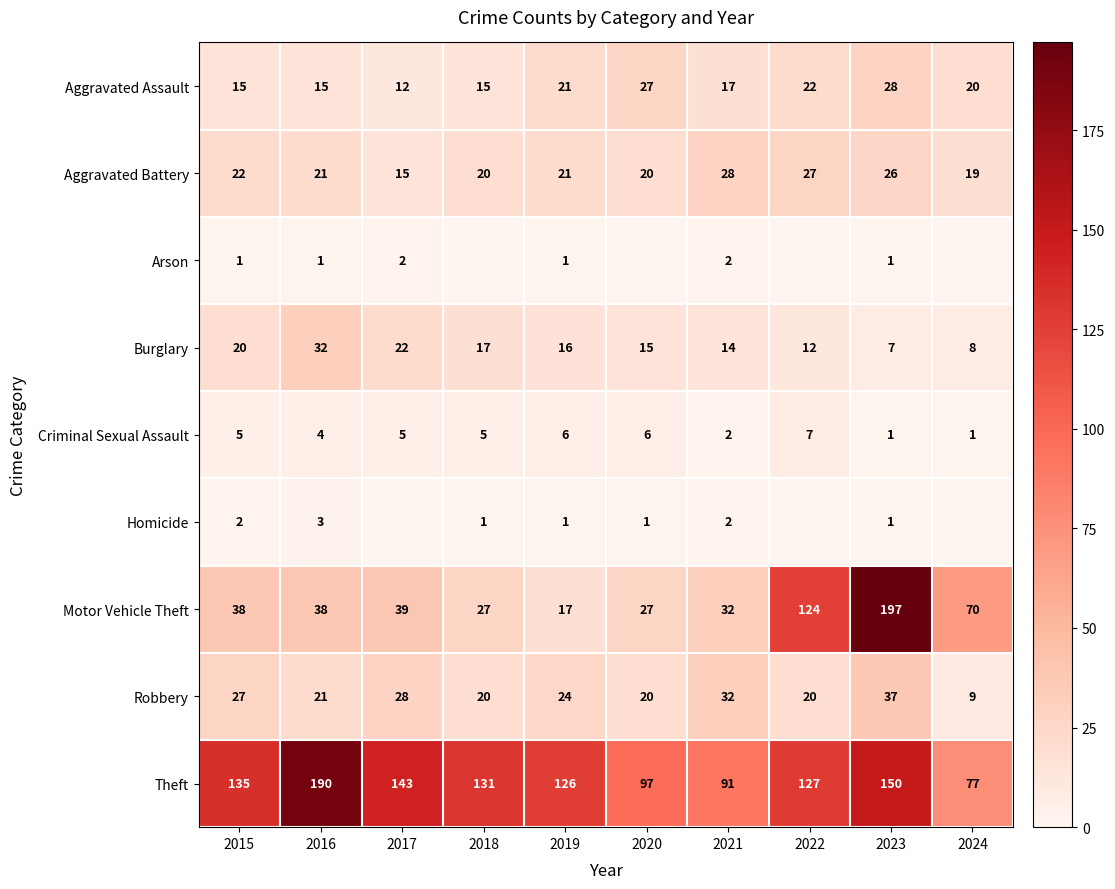

How many values in the Aggravated Assault series are below 20?

5